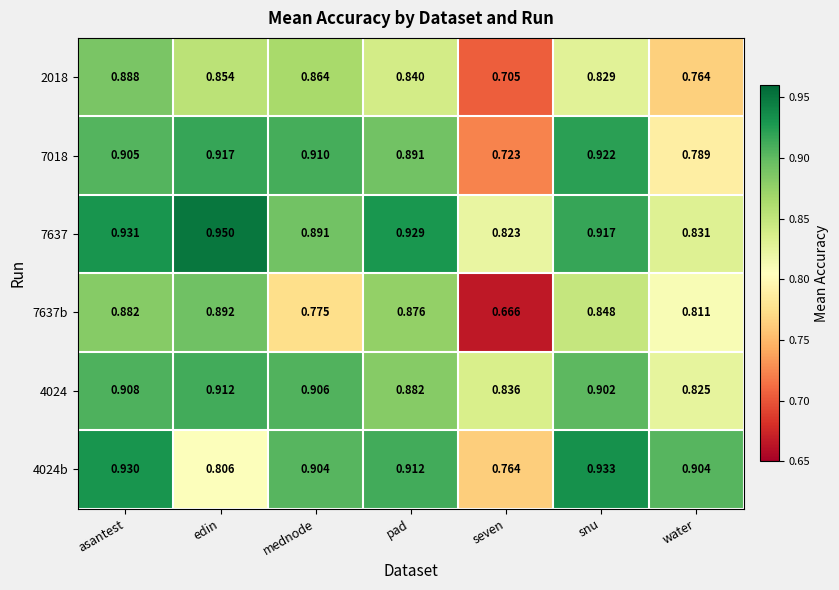

List the series in order of their peak value, lowest first.

2018, 7637b, 4024, 7018, 4024b, 7637